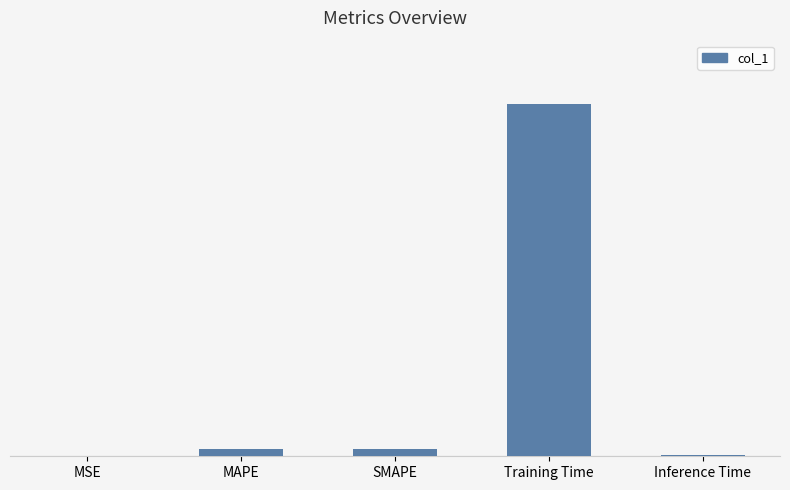

Are the bars horizontal?

No